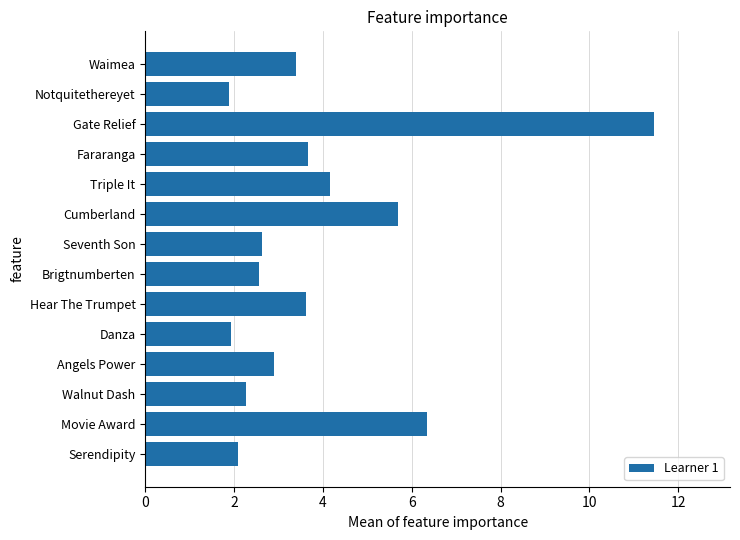

What is the sum of all values?

54.6